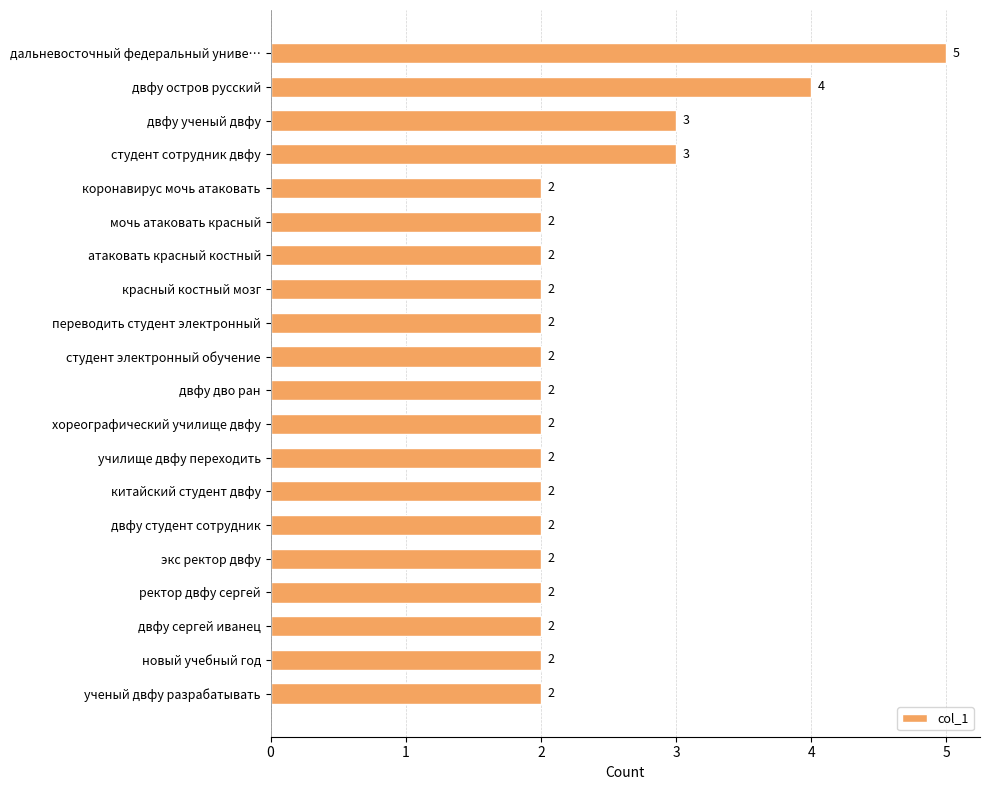

What is the maximum value shown in the chart?

5